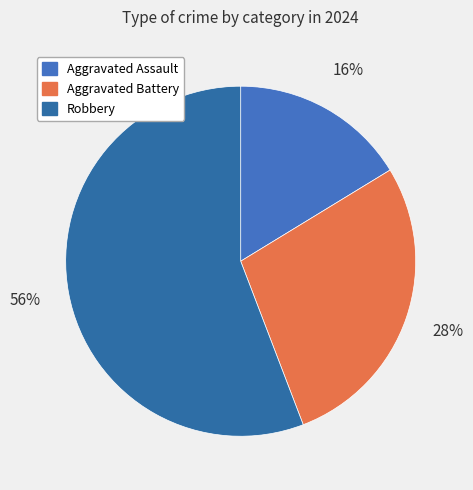

What percentage do Robbery and Aggravated Battery together represent?

83.7%